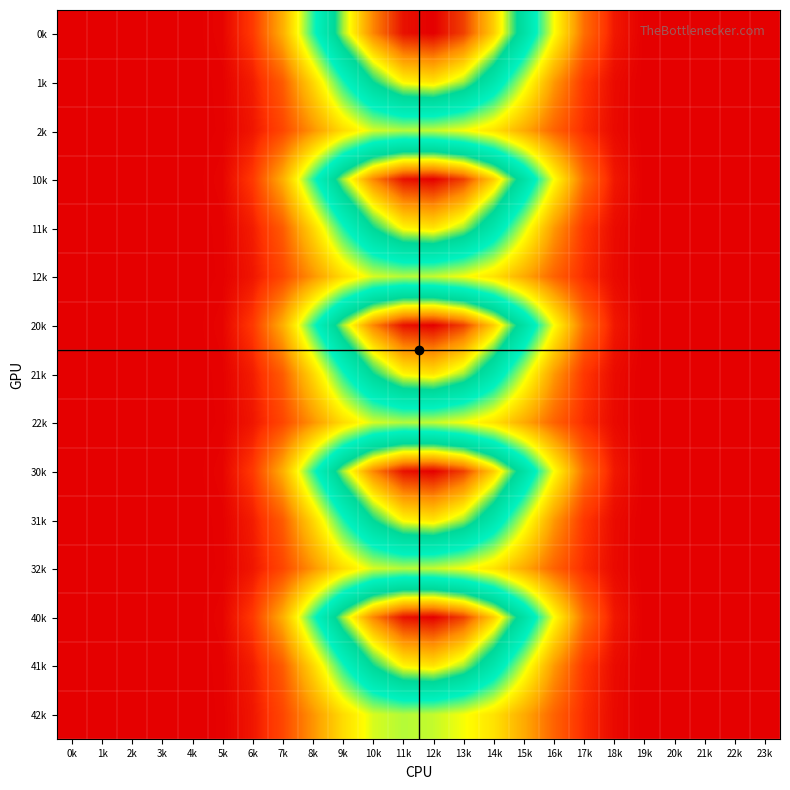

At how many categories does at least one series exceed 226?

5